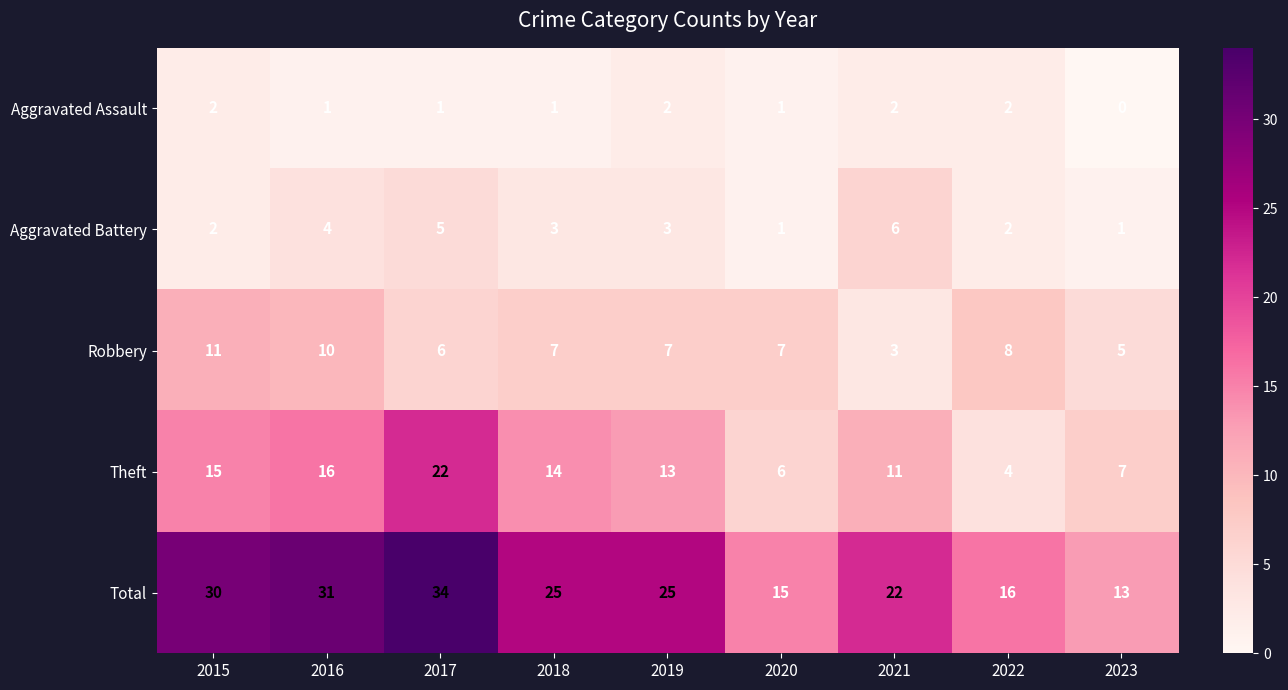

Which category has the highest value in the Aggravated Battery series?

2021